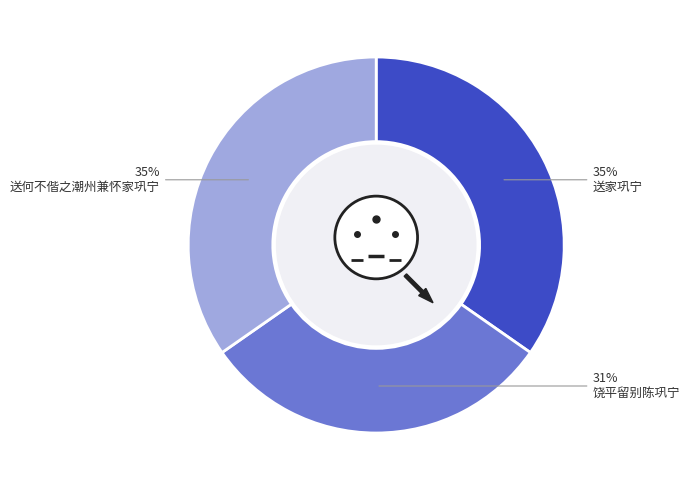

Count the number of slices in the pie.

3